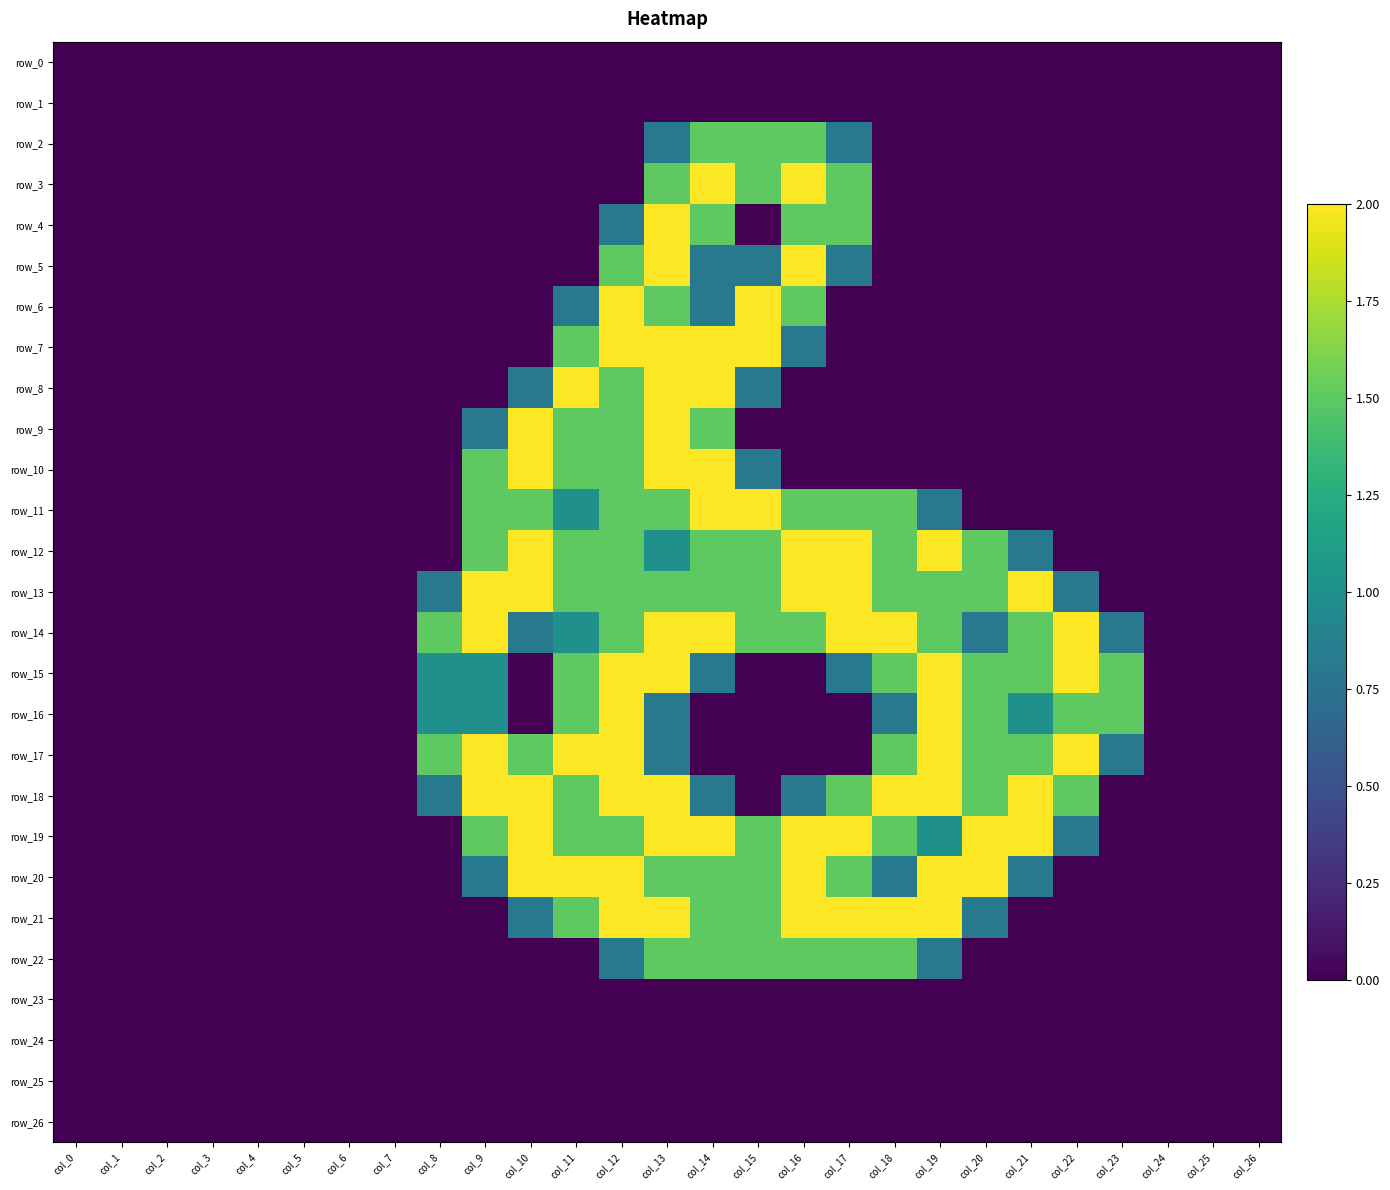

Reading left to right, what are all the values shown in this chart?

row_0: col_0=0.0	col_1=0.0	col_2=0.0	col_3=0.0	col_4=0.0	col_5=0.0	col_6=0.0	col_7=0.0	col_8=0.0	col_9=0.0	col_10=0.0	col_11=0.0	col_12=0.0	col_13=0.0	col_14=0.0	col_15=0.0	col_16=0.0	col_17=0.0	col_18=0.0	col_19=0.0	col_20=0.0	col_21=0.0	col_22=0.0	col_23=0.0	col_24=0.0	col_25=0.0	col_26=0.0
row_1: col_0=0.0	col_1=0.0	col_2=0.0	col_3=0.0	col_4=0.0	col_5=0.0	col_6=0.0	col_7=0.0	col_8=0.0	col_9=0.0	col_10=0.0	col_11=0.0	col_12=0.0	col_13=0.0	col_14=0.0	col_15=0.0	col_16=0.0	col_17=0.0	col_18=0.0	col_19=0.0	col_20=0.0	col_21=0.0	col_22=0.0	col_23=0.0	col_24=0.0	col_25=0.0	col_26=0.0
row_2: col_0=0.0	col_1=0.0	col_2=0.0	col_3=0.0	col_4=0.0	col_5=0.0	col_6=0.0	col_7=0.0	col_8=0.0	col_9=0.0	col_10=0.0	col_11=0.0	col_12=0.0	col_13=0.8	col_14=1.5	col_15=1.5	col_16=1.5	col_17=0.8	col_18=0.0	col_19=0.0	col_20=0.0	col_21=0.0	col_22=0.0	col_23=0.0	col_24=0.0	col_25=0.0	col_26=0.0
row_3: col_0=0.0	col_1=0.0	col_2=0.0	col_3=0.0	col_4=0.0	col_5=0.0	col_6=0.0	col_7=0.0	col_8=0.0	col_9=0.0	col_10=0.0	col_11=0.0	col_12=0.0	col_13=1.5	col_14=2.0	col_15=1.5	col_16=2.0	col_17=1.5	col_18=0.0	col_19=0.0	col_20=0.0	col_21=0.0	col_22=0.0	col_23=0.0	col_24=0.0	col_25=0.0	col_26=0.0
row_4: col_0=0.0	col_1=0.0	col_2=0.0	col_3=0.0	col_4=0.0	col_5=0.0	col_6=0.0	col_7=0.0	col_8=0.0	col_9=0.0	col_10=0.0	col_11=0.0	col_12=0.8	col_13=2.0	col_14=1.5	col_15=0.0	col_16=1.5	col_17=1.5	col_18=0.0	col_19=0.0	col_20=0.0	col_21=0.0	col_22=0.0	col_23=0.0	col_24=0.0	col_25=0.0	col_26=0.0
row_5: col_0=0.0	col_1=0.0	col_2=0.0	col_3=0.0	col_4=0.0	col_5=0.0	col_6=0.0	col_7=0.0	col_8=0.0	col_9=0.0	col_10=0.0	col_11=0.0	col_12=1.5	col_13=2.0	col_14=0.8	col_15=0.8	col_16=2.0	col_17=0.8	col_18=0.0	col_19=0.0	col_20=0.0	col_21=0.0	col_22=0.0	col_23=0.0	col_24=0.0	col_25=0.0	col_26=0.0
row_6: col_0=0.0	col_1=0.0	col_2=0.0	col_3=0.0	col_4=0.0	col_5=0.0	col_6=0.0	col_7=0.0	col_8=0.0	col_9=0.0	col_10=0.0	col_11=0.8	col_12=2.0	col_13=1.5	col_14=0.8	col_15=2.0	col_16=1.5	col_17=0.0	col_18=0.0	col_19=0.0	col_20=0.0	col_21=0.0	col_22=0.0	col_23=0.0	col_24=0.0	col_25=0.0	col_26=0.0
row_7: col_0=0.0	col_1=0.0	col_2=0.0	col_3=0.0	col_4=0.0	col_5=0.0	col_6=0.0	col_7=0.0	col_8=0.0	col_9=0.0	col_10=0.0	col_11=1.5	col_12=2.0	col_13=2.0	col_14=2.0	col_15=2.0	col_16=0.8	col_17=0.0	col_18=0.0	col_19=0.0	col_20=0.0	col_21=0.0	col_22=0.0	col_23=0.0	col_24=0.0	col_25=0.0	col_26=0.0
row_8: col_0=0.0	col_1=0.0	col_2=0.0	col_3=0.0	col_4=0.0	col_5=0.0	col_6=0.0	col_7=0.0	col_8=0.0	col_9=0.0	col_10=0.8	col_11=2.0	col_12=1.5	col_13=2.0	col_14=2.0	col_15=0.8	col_16=0.0	col_17=0.0	col_18=0.0	col_19=0.0	col_20=0.0	col_21=0.0	col_22=0.0	col_23=0.0	col_24=0.0	col_25=0.0	col_26=0.0
row_9: col_0=0.0	col_1=0.0	col_2=0.0	col_3=0.0	col_4=0.0	col_5=0.0	col_6=0.0	col_7=0.0	col_8=0.0	col_9=0.8	col_10=2.0	col_11=1.5	col_12=1.5	col_13=2.0	col_14=1.5	col_15=0.0	col_16=0.0	col_17=0.0	col_18=0.0	col_19=0.0	col_20=0.0	col_21=0.0	col_22=0.0	col_23=0.0	col_24=0.0	col_25=0.0	col_26=0.0
row_10: col_0=0.0	col_1=0.0	col_2=0.0	col_3=0.0	col_4=0.0	col_5=0.0	col_6=0.0	col_7=0.0	col_8=0.0	col_9=1.5	col_10=2.0	col_11=1.5	col_12=1.5	col_13=2.0	col_14=2.0	col_15=0.8	col_16=0.0	col_17=0.0	col_18=0.0	col_19=0.0	col_20=0.0	col_21=0.0	col_22=0.0	col_23=0.0	col_24=0.0	col_25=0.0	col_26=0.0
row_11: col_0=0.0	col_1=0.0	col_2=0.0	col_3=0.0	col_4=0.0	col_5=0.0	col_6=0.0	col_7=0.0	col_8=0.0	col_9=1.5	col_10=1.5	col_11=1.0	col_12=1.5	col_13=1.5	col_14=2.0	col_15=2.0	col_16=1.5	col_17=1.5	col_18=1.5	col_19=0.8	col_20=0.0	col_21=0.0	col_22=0.0	col_23=0.0	col_24=0.0	col_25=0.0	col_26=0.0
row_12: col_0=0.0	col_1=0.0	col_2=0.0	col_3=0.0	col_4=0.0	col_5=0.0	col_6=0.0	col_7=0.0	col_8=0.0	col_9=1.5	col_10=2.0	col_11=1.5	col_12=1.5	col_13=1.0	col_14=1.5	col_15=1.5	col_16=2.0	col_17=2.0	col_18=1.5	col_19=2.0	col_20=1.5	col_21=0.8	col_22=0.0	col_23=0.0	col_24=0.0	col_25=0.0	col_26=0.0
row_13: col_0=0.0	col_1=0.0	col_2=0.0	col_3=0.0	col_4=0.0	col_5=0.0	col_6=0.0	col_7=0.0	col_8=0.8	col_9=2.0	col_10=2.0	col_11=1.5	col_12=1.5	col_13=1.5	col_14=1.5	col_15=1.5	col_16=2.0	col_17=2.0	col_18=1.5	col_19=1.5	col_20=1.5	col_21=2.0	col_22=0.8	col_23=0.0	col_24=0.0	col_25=0.0	col_26=0.0
row_14: col_0=0.0	col_1=0.0	col_2=0.0	col_3=0.0	col_4=0.0	col_5=0.0	col_6=0.0	col_7=0.0	col_8=1.5	col_9=2.0	col_10=0.8	col_11=1.0	col_12=1.5	col_13=2.0	col_14=2.0	col_15=1.5	col_16=1.5	col_17=2.0	col_18=2.0	col_19=1.5	col_20=0.8	col_21=1.5	col_22=2.0	col_23=0.8	col_24=0.0	col_25=0.0	col_26=0.0
row_15: col_0=0.0	col_1=0.0	col_2=0.0	col_3=0.0	col_4=0.0	col_5=0.0	col_6=0.0	col_7=0.0	col_8=1.0	col_9=1.0	col_10=0.0	col_11=1.5	col_12=2.0	col_13=2.0	col_14=0.8	col_15=0.0	col_16=0.0	col_17=0.8	col_18=1.5	col_19=2.0	col_20=1.5	col_21=1.5	col_22=2.0	col_23=1.5	col_24=0.0	col_25=0.0	col_26=0.0
row_16: col_0=0.0	col_1=0.0	col_2=0.0	col_3=0.0	col_4=0.0	col_5=0.0	col_6=0.0	col_7=0.0	col_8=1.0	col_9=1.0	col_10=0.0	col_11=1.5	col_12=2.0	col_13=0.8	col_14=0.0	col_15=0.0	col_16=0.0	col_17=0.0	col_18=0.8	col_19=2.0	col_20=1.5	col_21=1.0	col_22=1.5	col_23=1.5	col_24=0.0	col_25=0.0	col_26=0.0
row_17: col_0=0.0	col_1=0.0	col_2=0.0	col_3=0.0	col_4=0.0	col_5=0.0	col_6=0.0	col_7=0.0	col_8=1.5	col_9=2.0	col_10=1.5	col_11=2.0	col_12=2.0	col_13=0.8	col_14=0.0	col_15=0.0	col_16=0.0	col_17=0.0	col_18=1.5	col_19=2.0	col_20=1.5	col_21=1.5	col_22=2.0	col_23=0.8	col_24=0.0	col_25=0.0	col_26=0.0
row_18: col_0=0.0	col_1=0.0	col_2=0.0	col_3=0.0	col_4=0.0	col_5=0.0	col_6=0.0	col_7=0.0	col_8=0.8	col_9=2.0	col_10=2.0	col_11=1.5	col_12=2.0	col_13=2.0	col_14=0.8	col_15=0.0	col_16=0.8	col_17=1.5	col_18=2.0	col_19=2.0	col_20=1.5	col_21=2.0	col_22=1.5	col_23=0.0	col_24=0.0	col_25=0.0	col_26=0.0
row_19: col_0=0.0	col_1=0.0	col_2=0.0	col_3=0.0	col_4=0.0	col_5=0.0	col_6=0.0	col_7=0.0	col_8=0.0	col_9=1.5	col_10=2.0	col_11=1.5	col_12=1.5	col_13=2.0	col_14=2.0	col_15=1.5	col_16=2.0	col_17=2.0	col_18=1.5	col_19=1.0	col_20=2.0	col_21=2.0	col_22=0.8	col_23=0.0	col_24=0.0	col_25=0.0	col_26=0.0
row_20: col_0=0.0	col_1=0.0	col_2=0.0	col_3=0.0	col_4=0.0	col_5=0.0	col_6=0.0	col_7=0.0	col_8=0.0	col_9=0.8	col_10=2.0	col_11=2.0	col_12=2.0	col_13=1.5	col_14=1.5	col_15=1.5	col_16=2.0	col_17=1.5	col_18=0.8	col_19=2.0	col_20=2.0	col_21=0.8	col_22=0.0	col_23=0.0	col_24=0.0	col_25=0.0	col_26=0.0
row_21: col_0=0.0	col_1=0.0	col_2=0.0	col_3=0.0	col_4=0.0	col_5=0.0	col_6=0.0	col_7=0.0	col_8=0.0	col_9=0.0	col_10=0.8	col_11=1.5	col_12=2.0	col_13=2.0	col_14=1.5	col_15=1.5	col_16=2.0	col_17=2.0	col_18=2.0	col_19=2.0	col_20=0.8	col_21=0.0	col_22=0.0	col_23=0.0	col_24=0.0	col_25=0.0	col_26=0.0
row_22: col_0=0.0	col_1=0.0	col_2=0.0	col_3=0.0	col_4=0.0	col_5=0.0	col_6=0.0	col_7=0.0	col_8=0.0	col_9=0.0	col_10=0.0	col_11=0.0	col_12=0.8	col_13=1.5	col_14=1.5	col_15=1.5	col_16=1.5	col_17=1.5	col_18=1.5	col_19=0.8	col_20=0.0	col_21=0.0	col_22=0.0	col_23=0.0	col_24=0.0	col_25=0.0	col_26=0.0
row_23: col_0=0.0	col_1=0.0	col_2=0.0	col_3=0.0	col_4=0.0	col_5=0.0	col_6=0.0	col_7=0.0	col_8=0.0	col_9=0.0	col_10=0.0	col_11=0.0	col_12=0.0	col_13=0.0	col_14=0.0	col_15=0.0	col_16=0.0	col_17=0.0	col_18=0.0	col_19=0.0	col_20=0.0	col_21=0.0	col_22=0.0	col_23=0.0	col_24=0.0	col_25=0.0	col_26=0.0
row_24: col_0=0.0	col_1=0.0	col_2=0.0	col_3=0.0	col_4=0.0	col_5=0.0	col_6=0.0	col_7=0.0	col_8=0.0	col_9=0.0	col_10=0.0	col_11=0.0	col_12=0.0	col_13=0.0	col_14=0.0	col_15=0.0	col_16=0.0	col_17=0.0	col_18=0.0	col_19=0.0	col_20=0.0	col_21=0.0	col_22=0.0	col_23=0.0	col_24=0.0	col_25=0.0	col_26=0.0
row_25: col_0=0.0	col_1=0.0	col_2=0.0	col_3=0.0	col_4=0.0	col_5=0.0	col_6=0.0	col_7=0.0	col_8=0.0	col_9=0.0	col_10=0.0	col_11=0.0	col_12=0.0	col_13=0.0	col_14=0.0	col_15=0.0	col_16=0.0	col_17=0.0	col_18=0.0	col_19=0.0	col_20=0.0	col_21=0.0	col_22=0.0	col_23=0.0	col_24=0.0	col_25=0.0	col_26=0.0
row_26: col_0=0.0	col_1=0.0	col_2=0.0	col_3=0.0	col_4=0.0	col_5=0.0	col_6=0.0	col_7=0.0	col_8=0.0	col_9=0.0	col_10=0.0	col_11=0.0	col_12=0.0	col_13=0.0	col_14=0.0	col_15=0.0	col_16=0.0	col_17=0.0	col_18=0.0	col_19=0.0	col_20=0.0	col_21=0.0	col_22=0.0	col_23=0.0	col_24=0.0	col_25=0.0	col_26=0.0